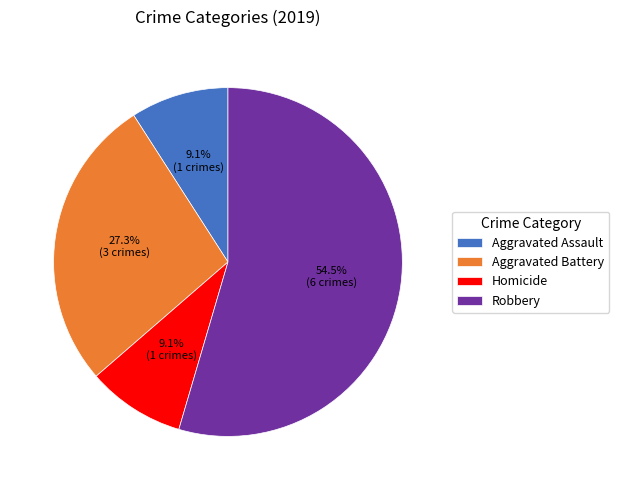

Approximately how many times larger is the value at Homicide compared to Robbery?

0.2